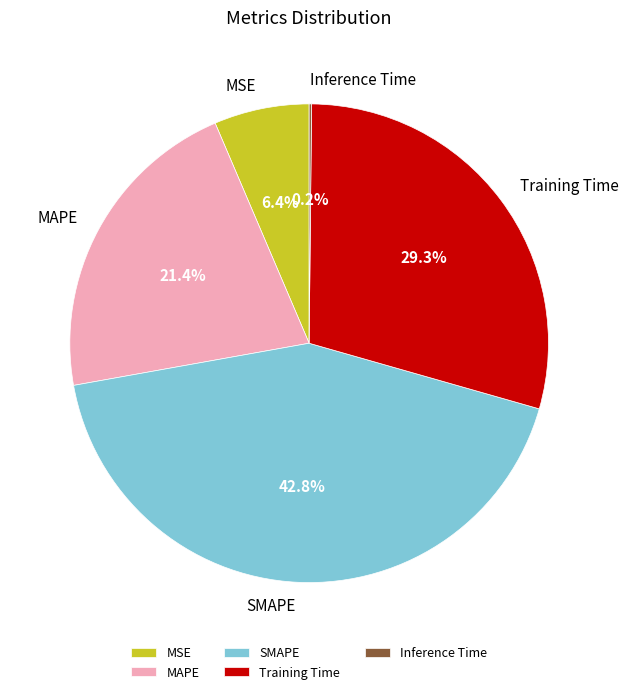

Is it true that SMAPE is 33% of the pie?

False